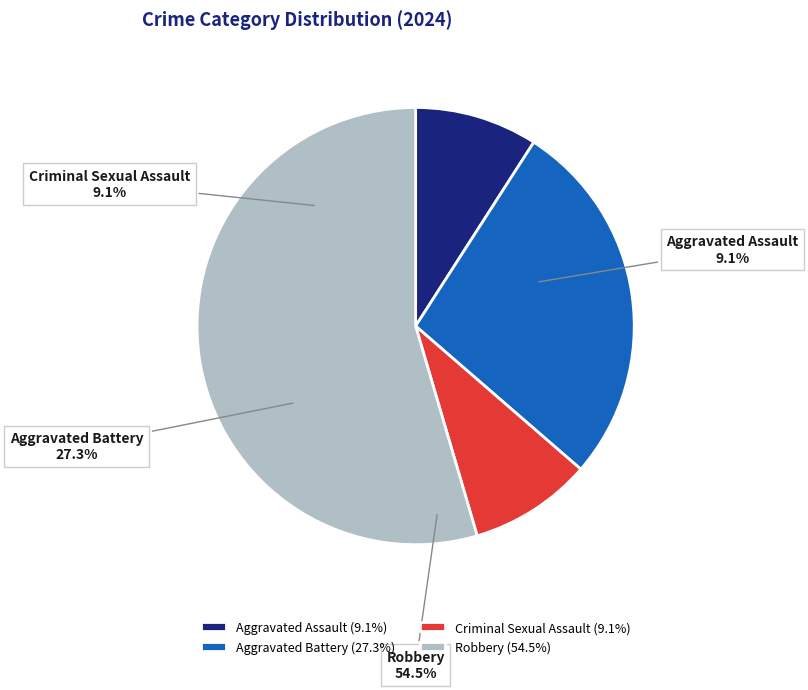

Is there any slice that represents more than half of the pie?

Yes